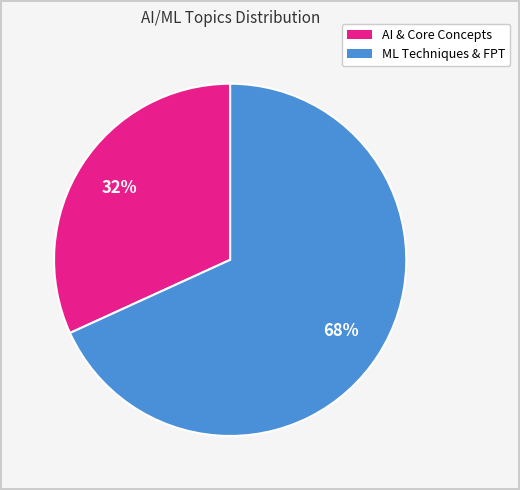

How many slices are in this pie chart?

2